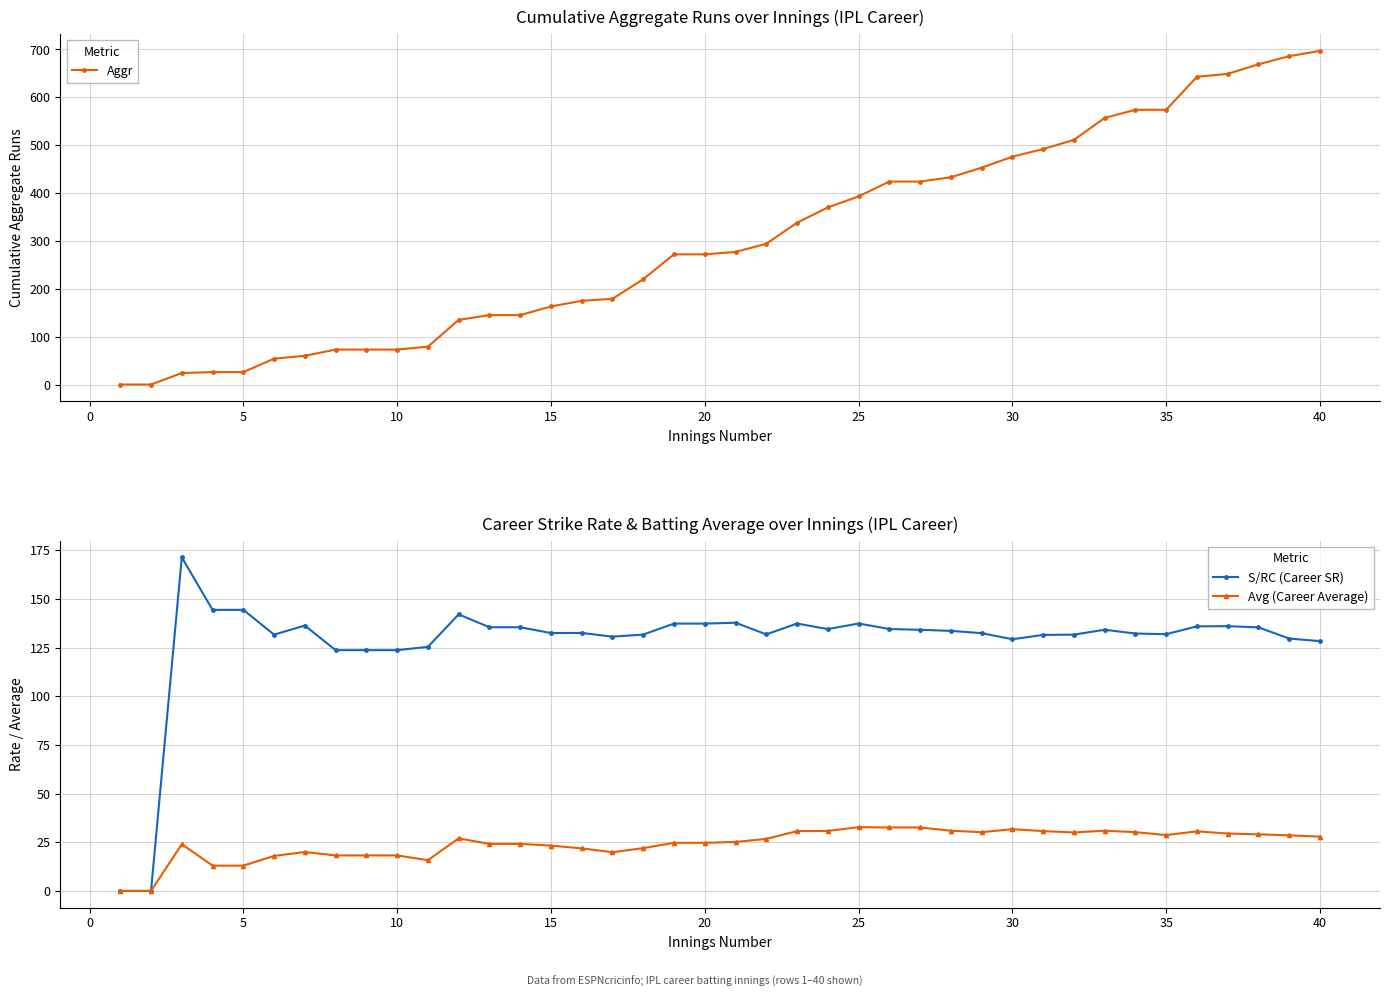

What is the maximum value for S/RC (Career SR)?

171.4